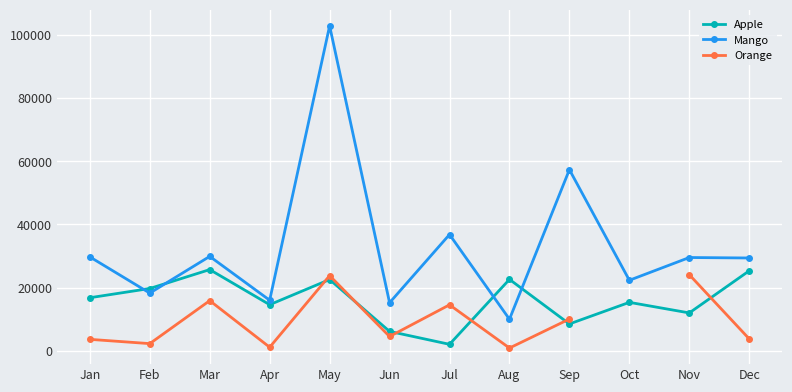

True or false: Mango has more than 2 interior local peaks.

True